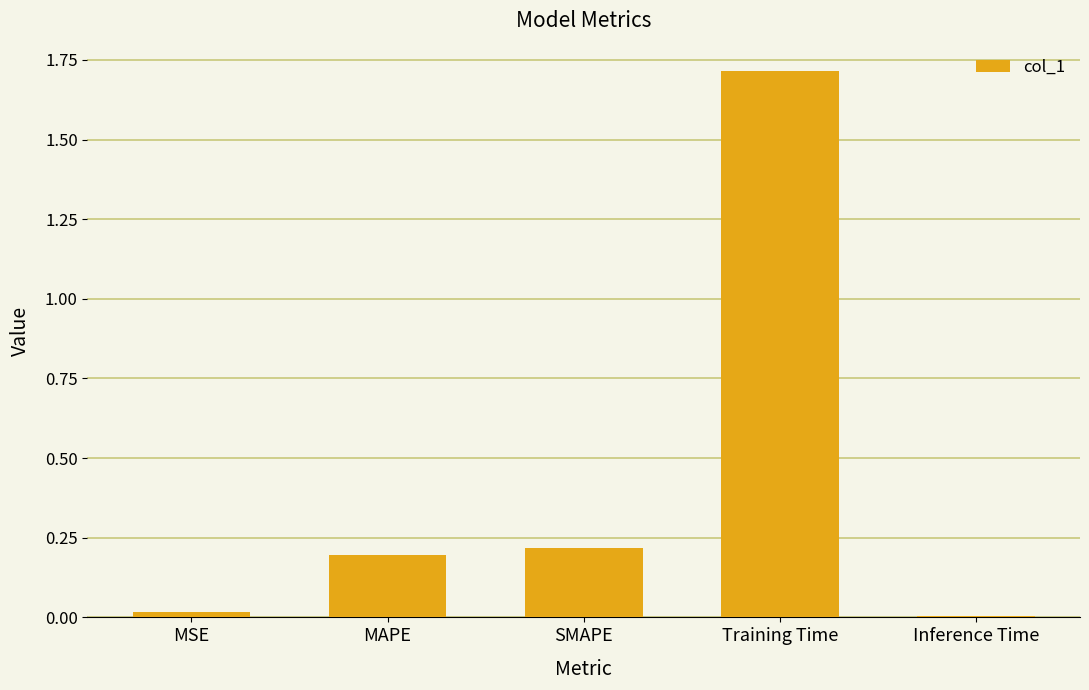

What is the label of the 5th bar from the right?

MSE